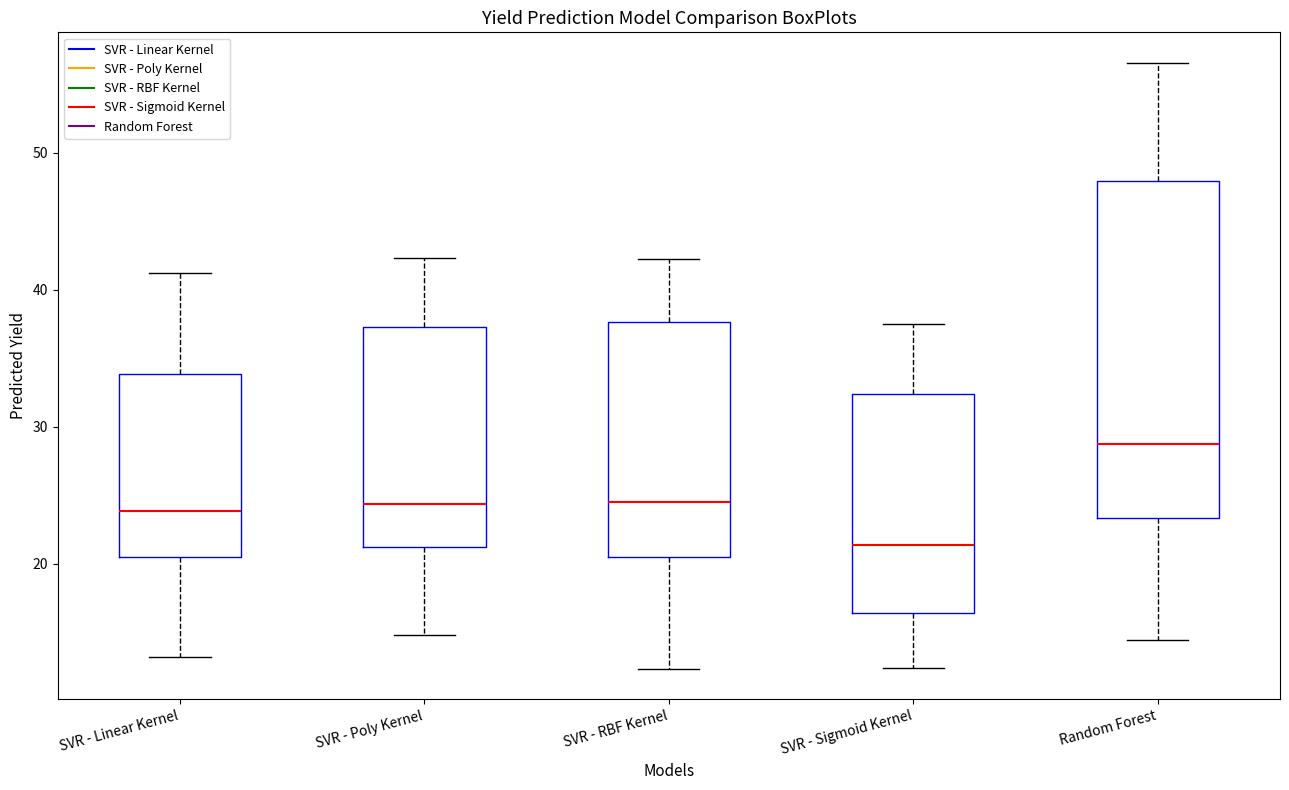

Comparing the boxes themselves (not the whiskers), which one is the tallest?

Random Forest